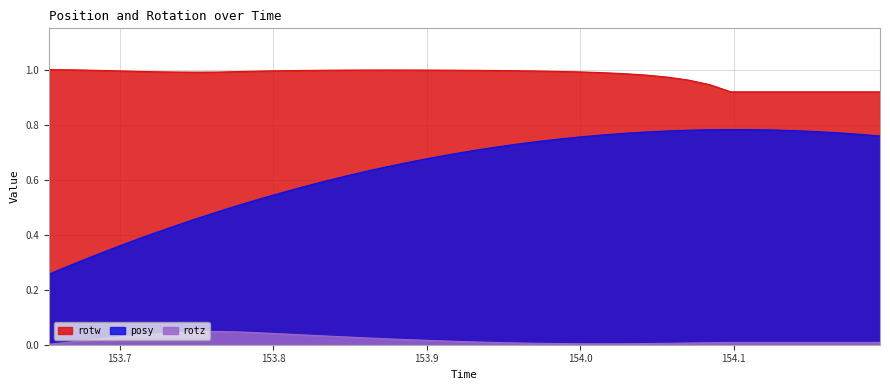

True or false: posy has more than 0 points higher than both neighbors.

True